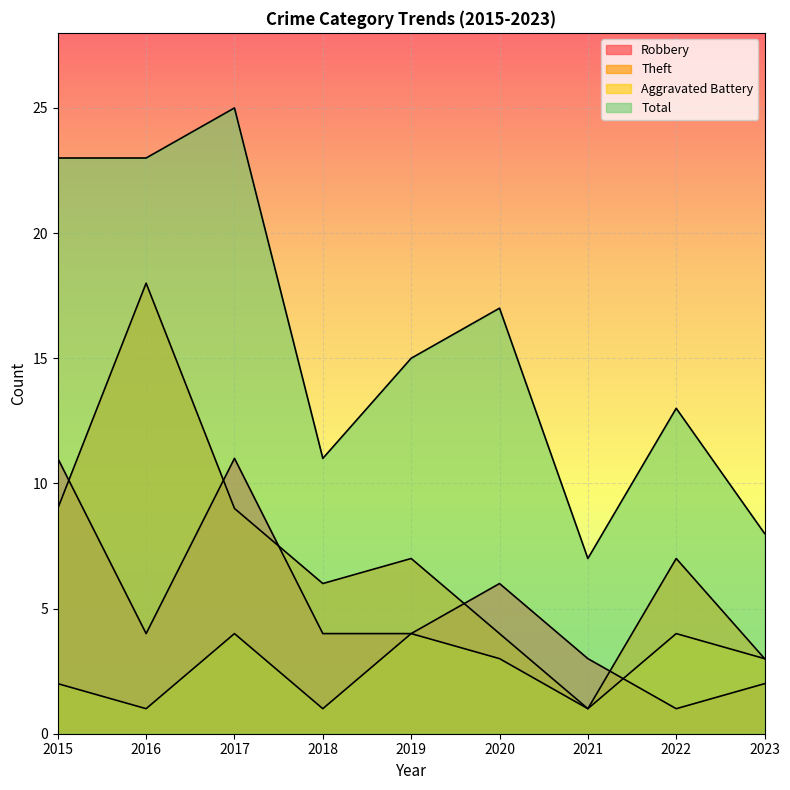

Which category has the highest value in the Total series?

2017